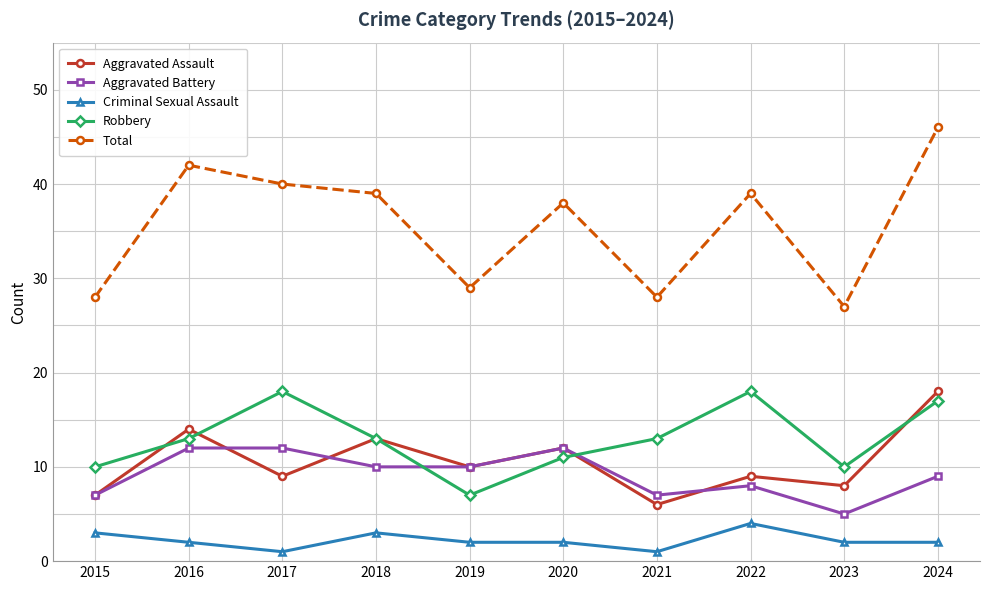

At which label does Aggravated Battery first exceed 10?

2016